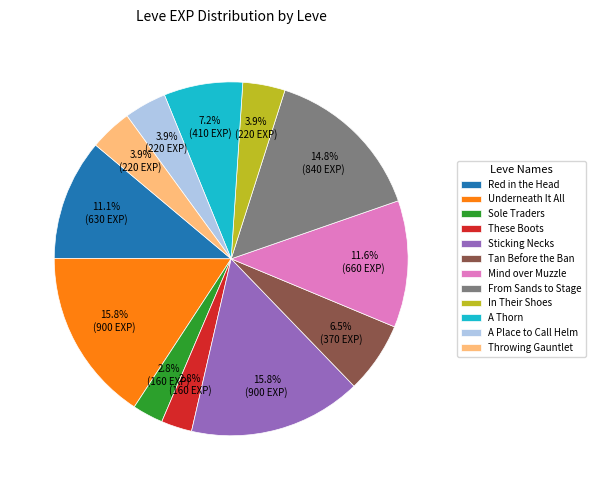

Between Mind over Muzzle and A Place to Call Helm, which is larger?

Mind over Muzzle